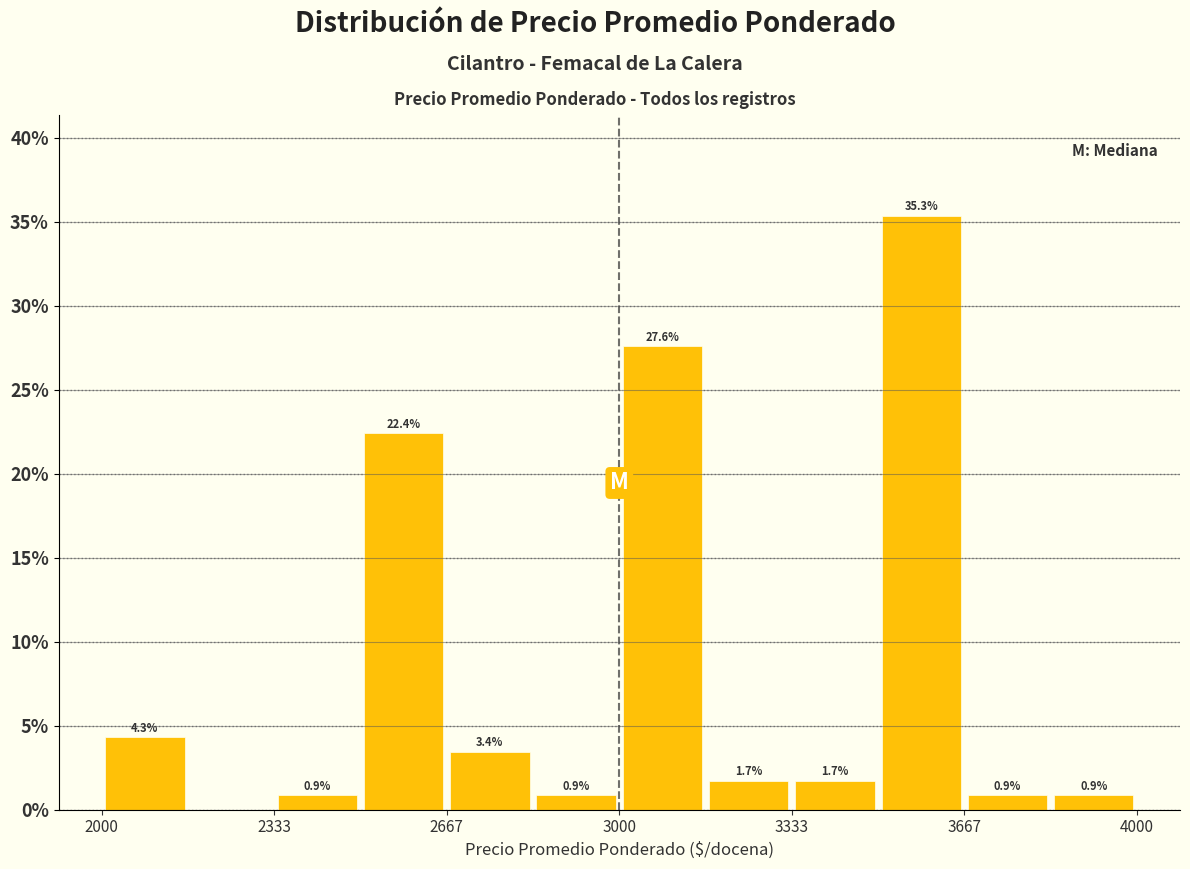

Around what value on the x-axis is the tallest bar? Give the approximate position of its centre, as read against the axis.

3600